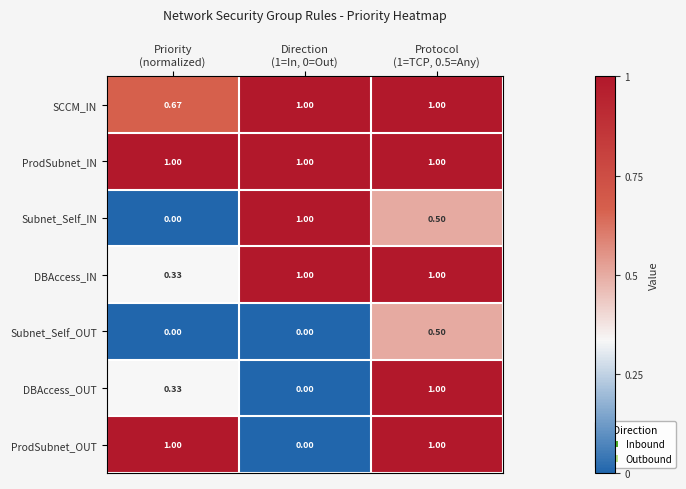

Which series has the largest total across all categories?

ProdSubnet_IN